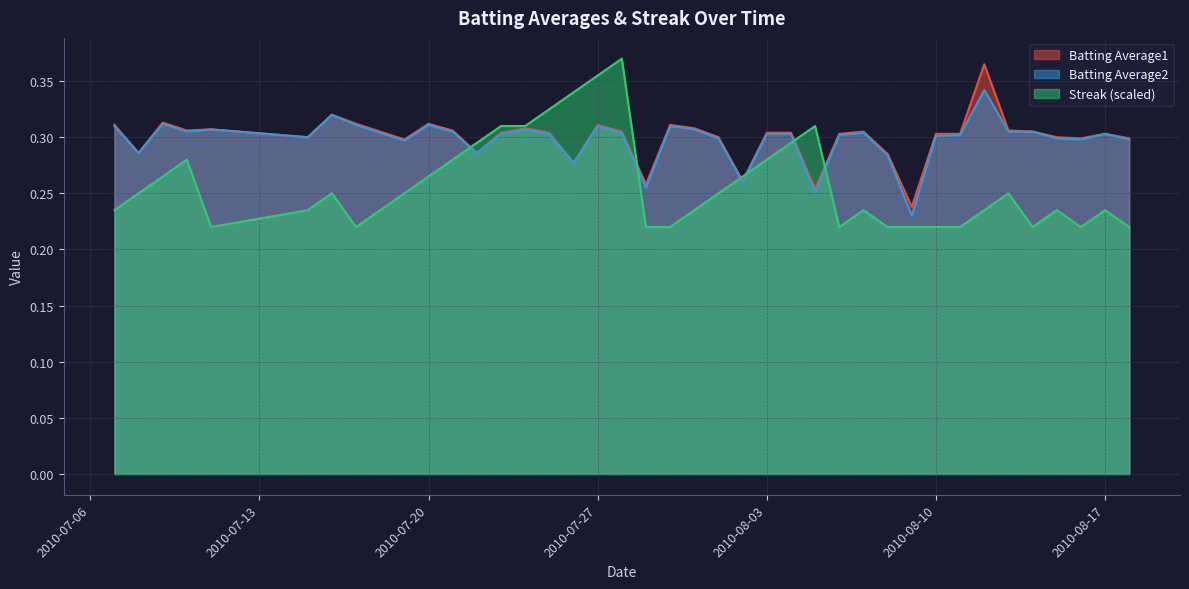

List the labels in order of Batting Average2 value, largest first.

2010-08-12, 2010-07-16, 2010-07-09, 2010-07-17, 2010-07-20, 2010-07-07, 2010-07-27, 2010-07-30, 2010-07-11, 2010-07-24, 2010-07-31, 2010-07-10, 2010-07-21, 2010-08-13, 2010-08-14, 2010-07-18, 2010-07-28, 2010-08-07, 2010-07-23, 2010-07-25, 2010-08-03, 2010-08-04, 2010-08-17, 2010-08-06, 2010-08-11, 2010-08-10, 2010-07-15, 2010-08-01, 2010-08-15, 2010-08-16, 2010-08-18, 2010-07-19, 2010-07-08, 2010-07-22, 2010-08-08, 2010-07-26, 2010-08-02, 2010-07-29, 2010-08-05, 2010-08-09